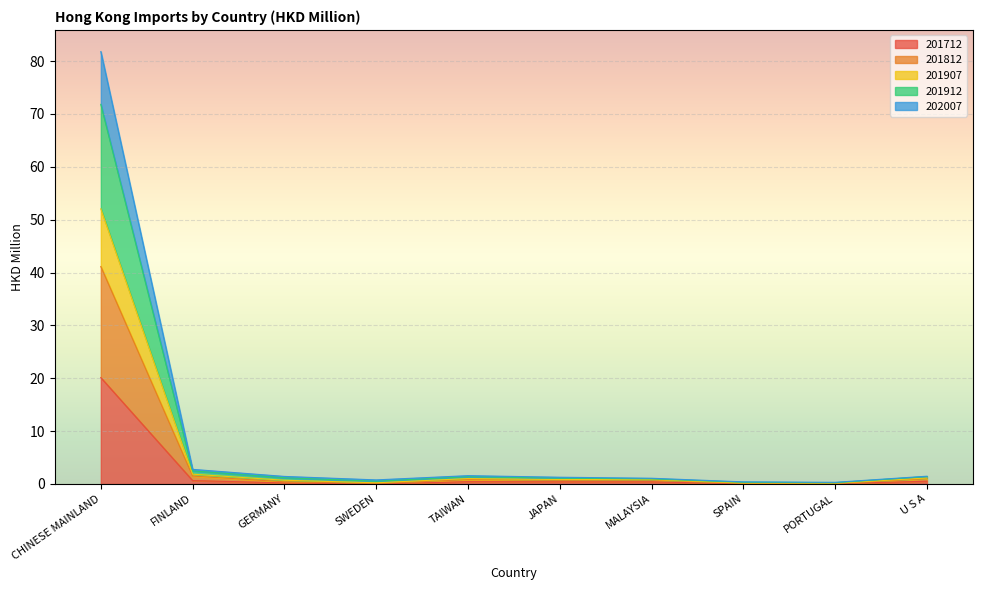

Which category has the highest value in the 201712 series?

CHINESE MAINLAND